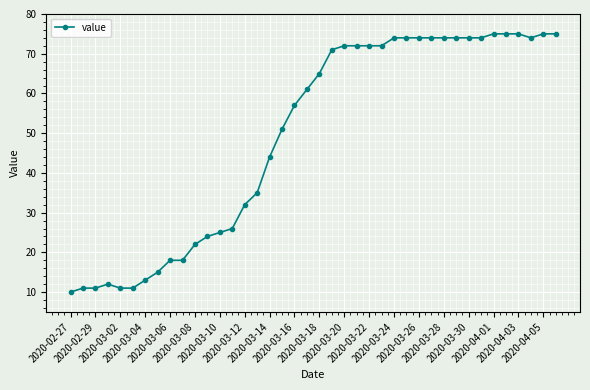

How many lines are shown in the chart?

1